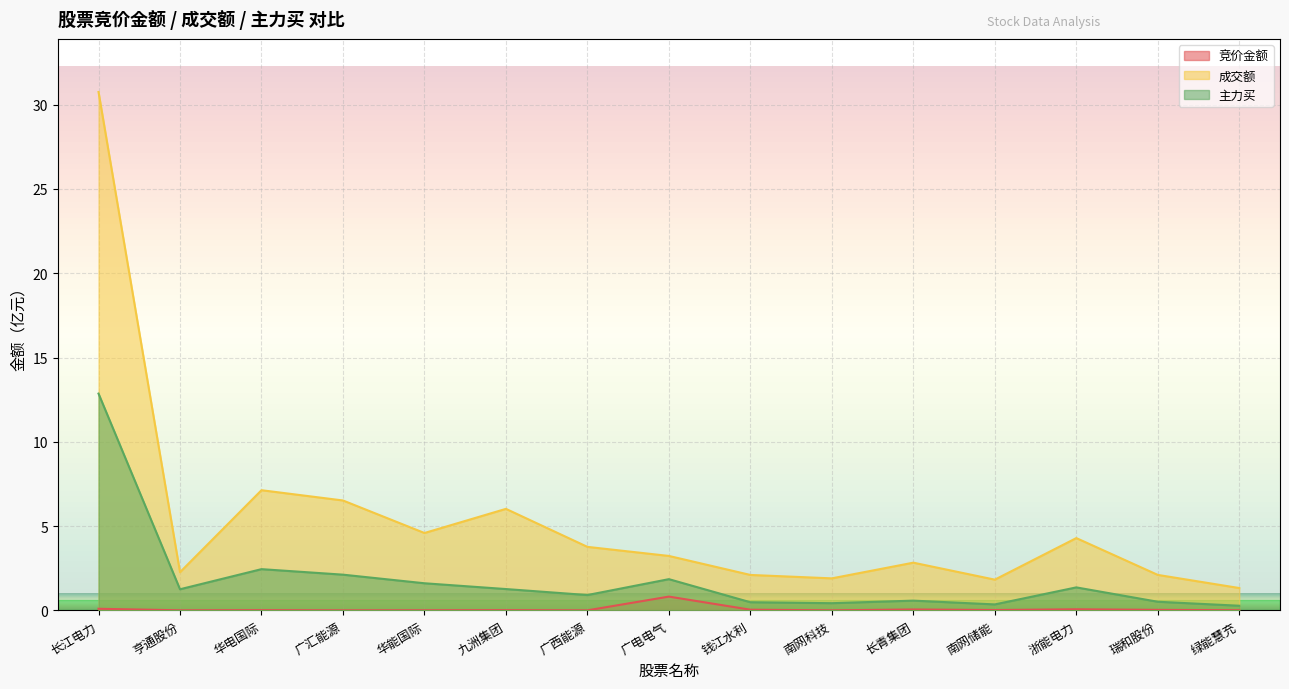

Where is the first local minimum for 成交额?

亨通股份